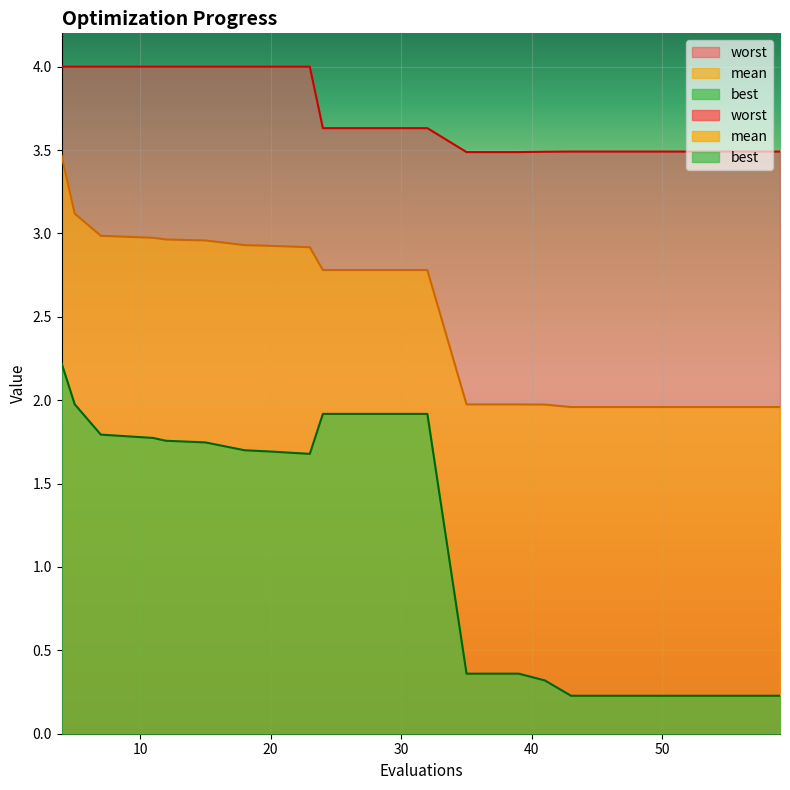

What is the value of the worst point at the 10th from the left?

3.6